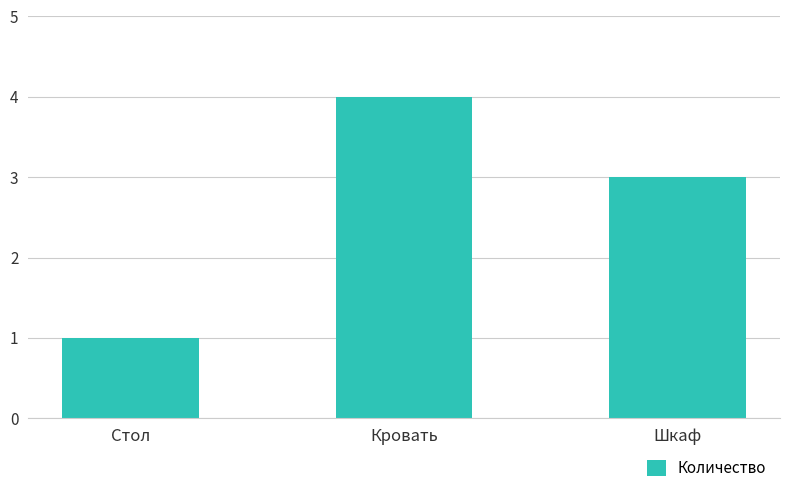

What is the label of the 2nd bar from the left?

Кровать